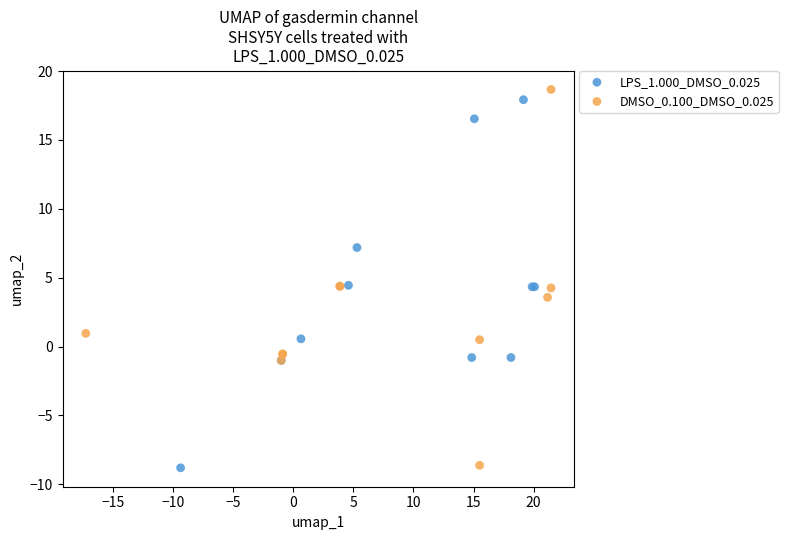

What are all the series names shown in the legend?

LPS_1.000_DMSO_0.025, DMSO_0.100_DMSO_0.025